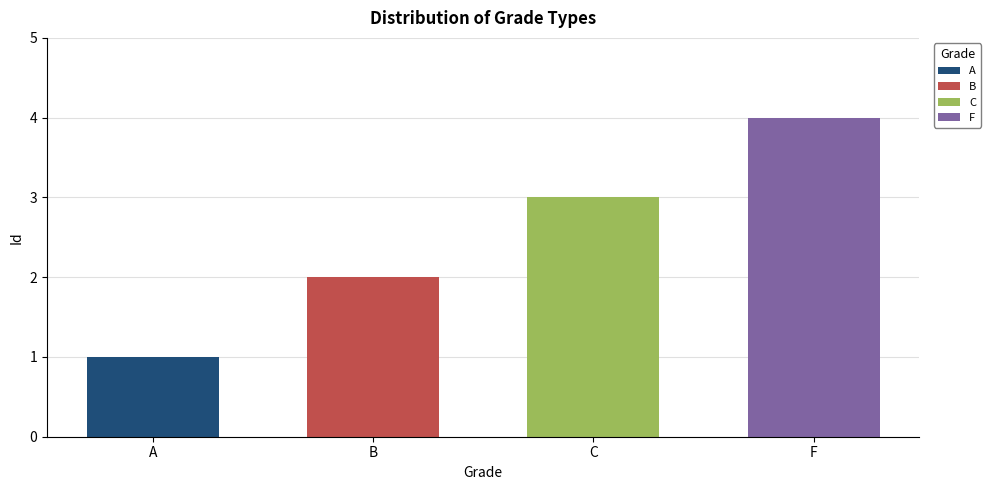

What is the difference between the second highest and minimum values?

2